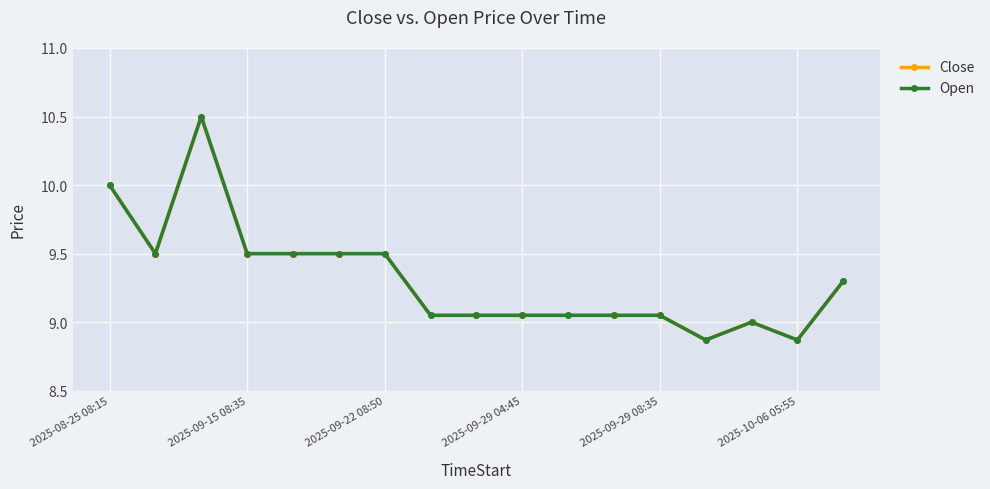

Is this an area chart (filled region under the line)?

No